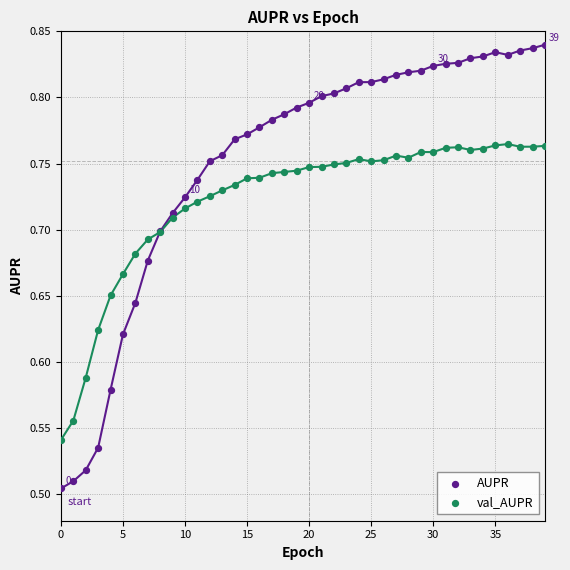

Which series reaches the maximum Y coordinate?

AUPR